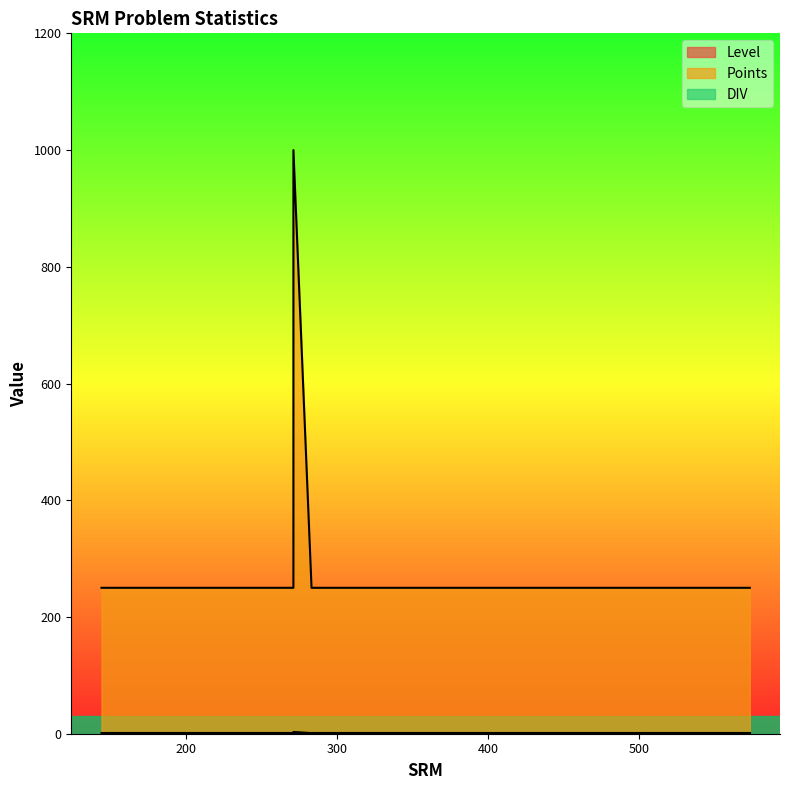

What is the value of the Points point at the 17th from the left?

250